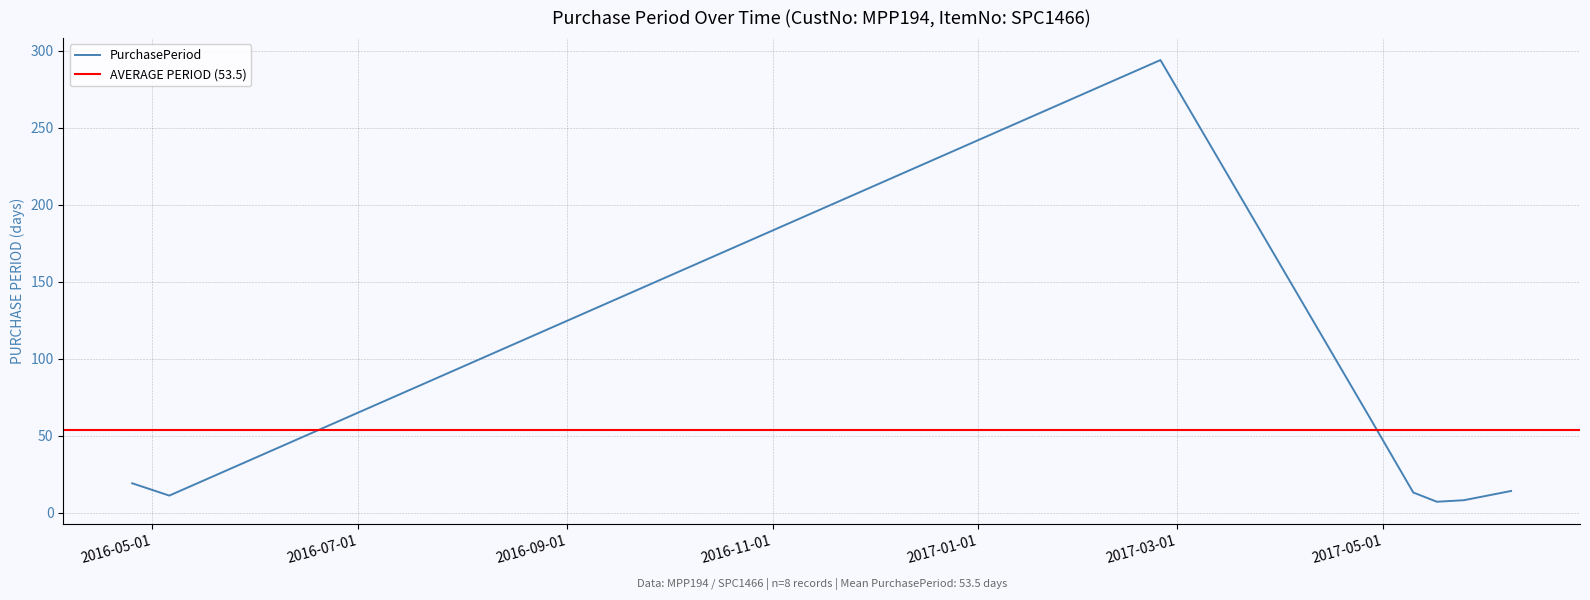

Is it true that the value at 2017-05-17 is 7?

True